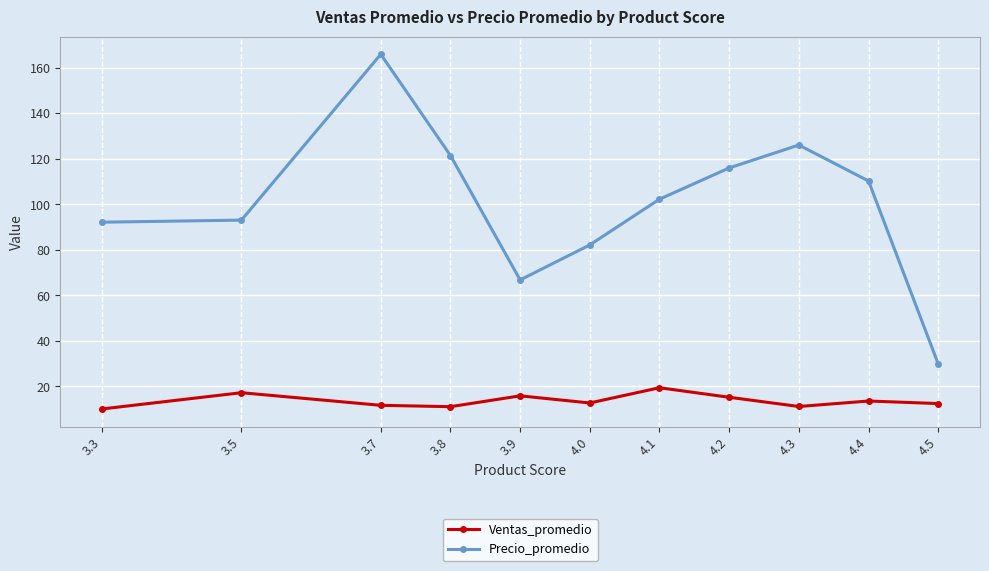

What is the maximum value shown in the chart?

165.8